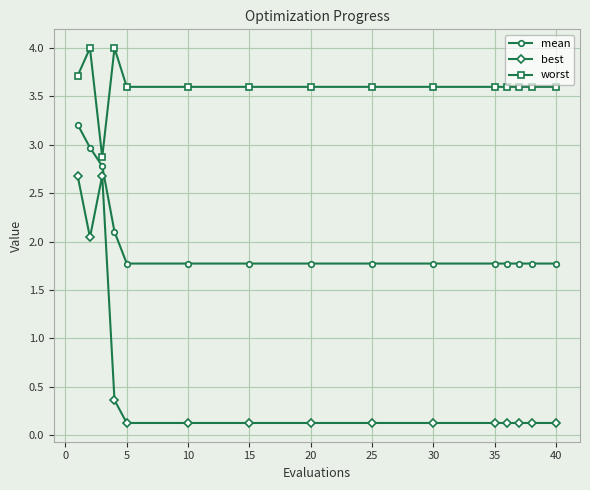

What is the greatest value displayed?

4.0